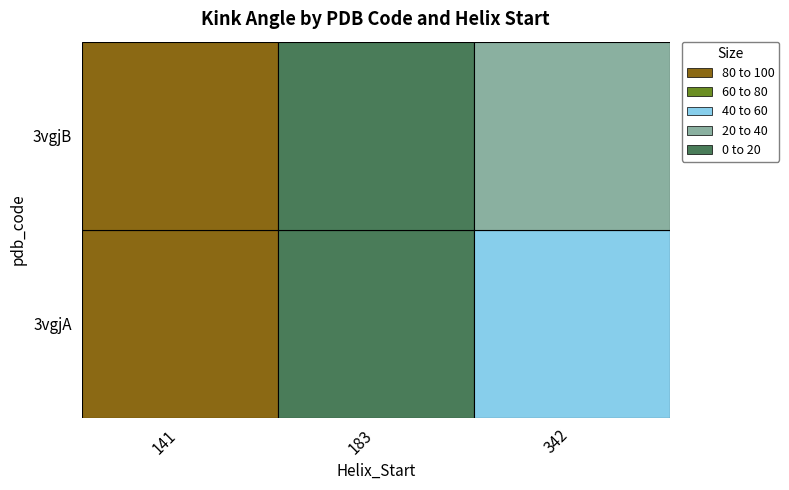

Between 141 and 342, which series saw the biggest shift?

3vgjB